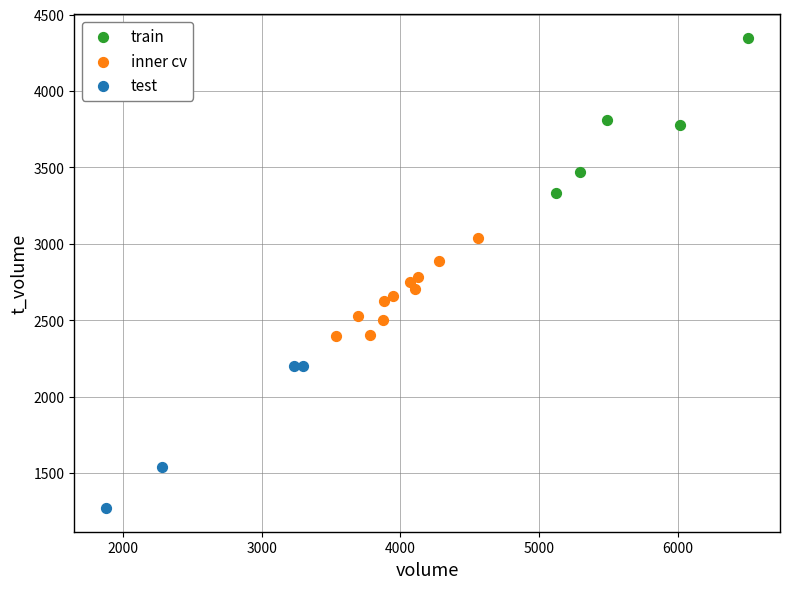

Which series contains the lowest Y value?

test